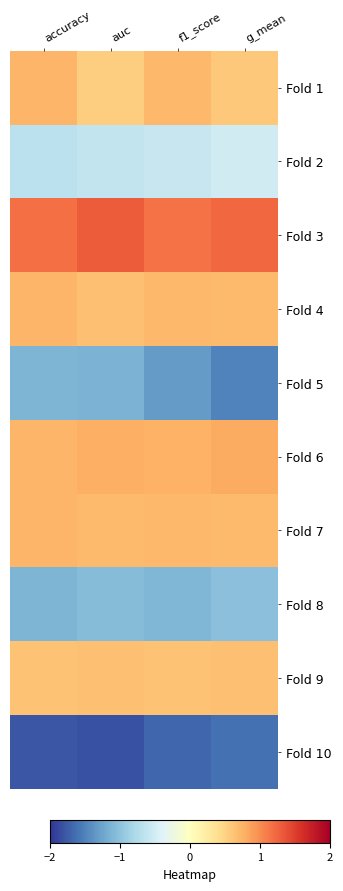

At which category is the sum across all series the highest?

accuracy